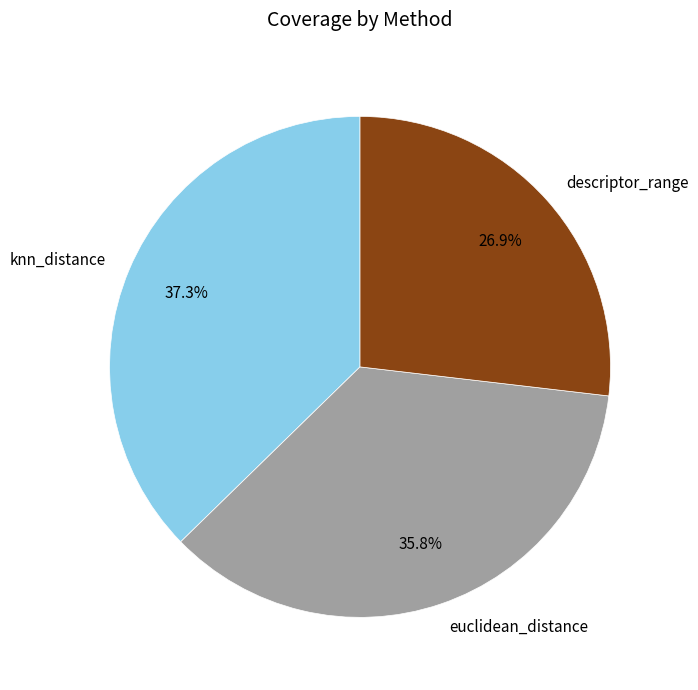

Is it true that knn_distance is 37% of the pie?

True